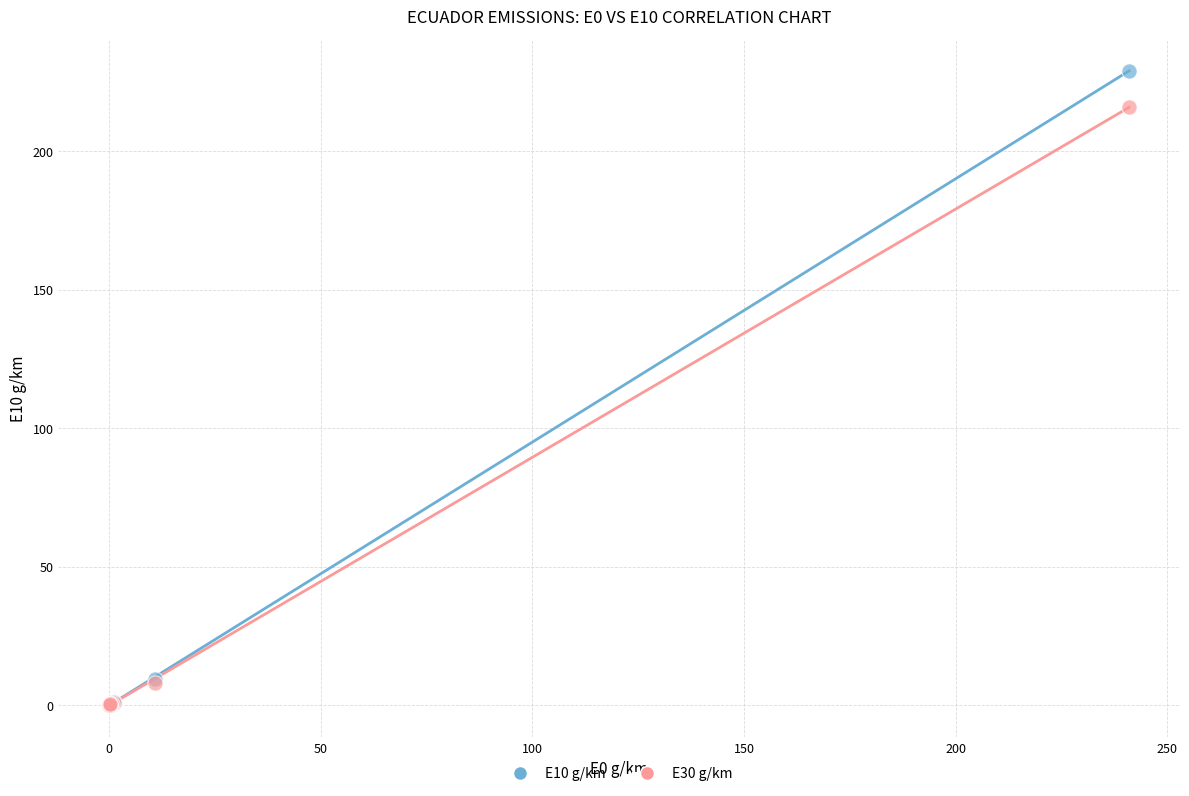

Across all series, what Y value is closest to 114?

215.8